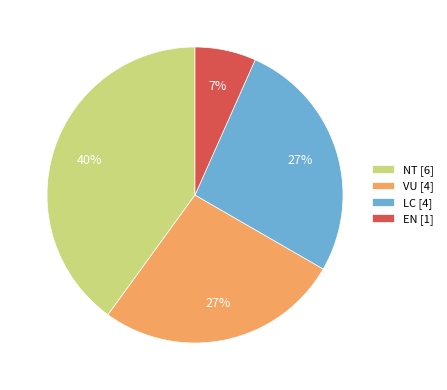

Which has a higher value, LC [4] or EN [1]?

LC [4]